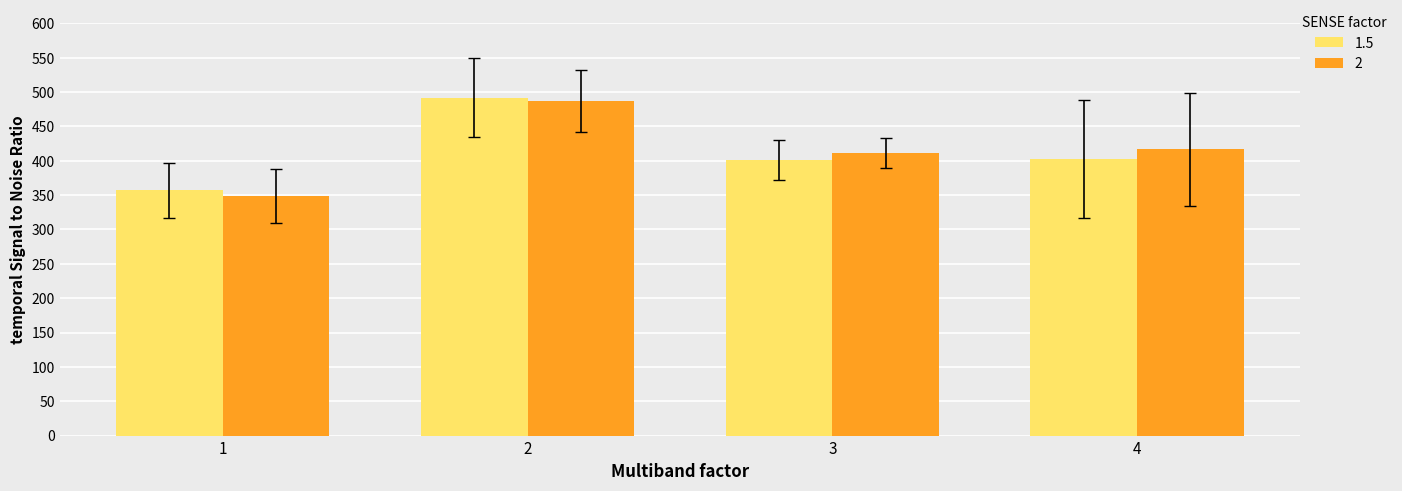

What is the approximate value of 1.5 at 2?

491.7